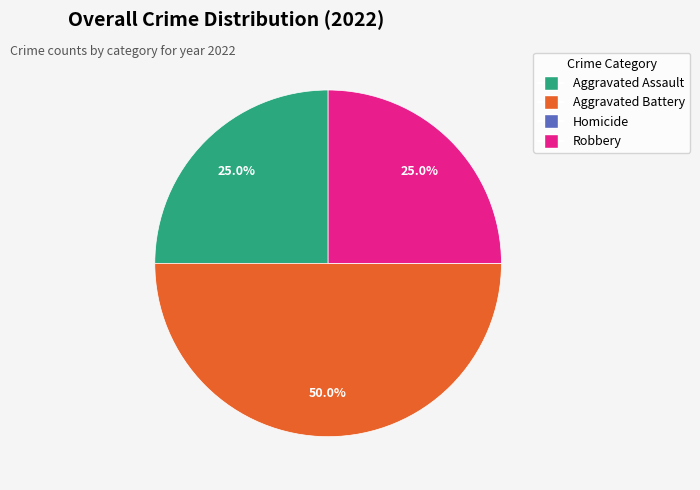

True or false: Robbery accounts for 10% of the total.

False